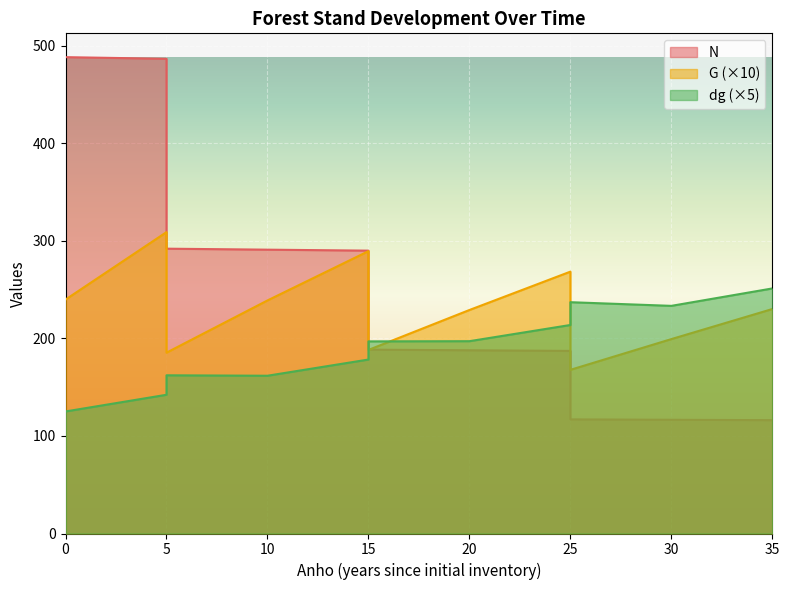

True or false: dg has more than 2 interior local peaks.

False